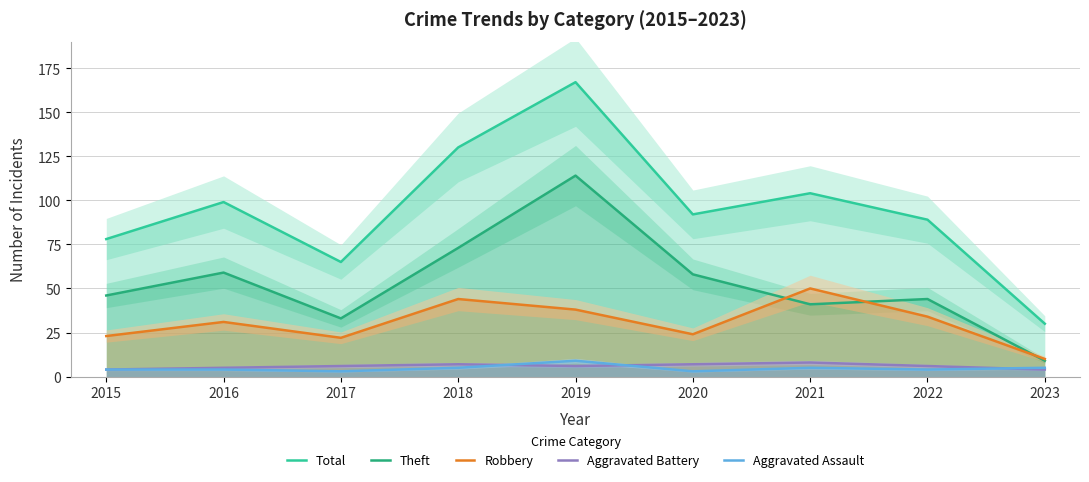

How many lines are shown in the chart?

5